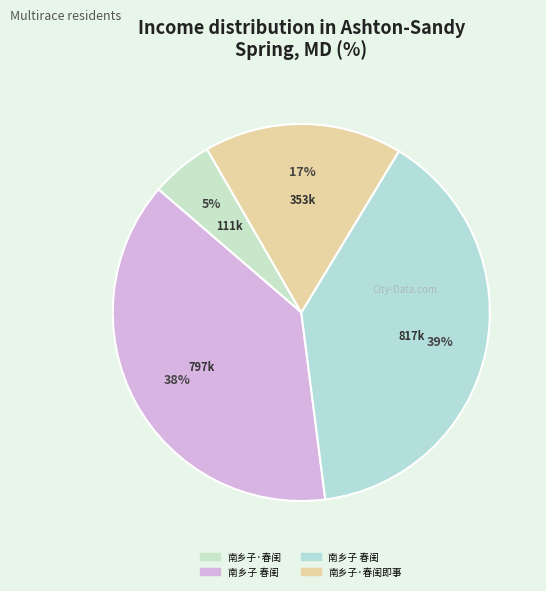

Rank the categories by value from highest to lowest.

南乡子 春闺, 南乡子 春闺, 南乡子·春闺即事, 南乡子·春闺